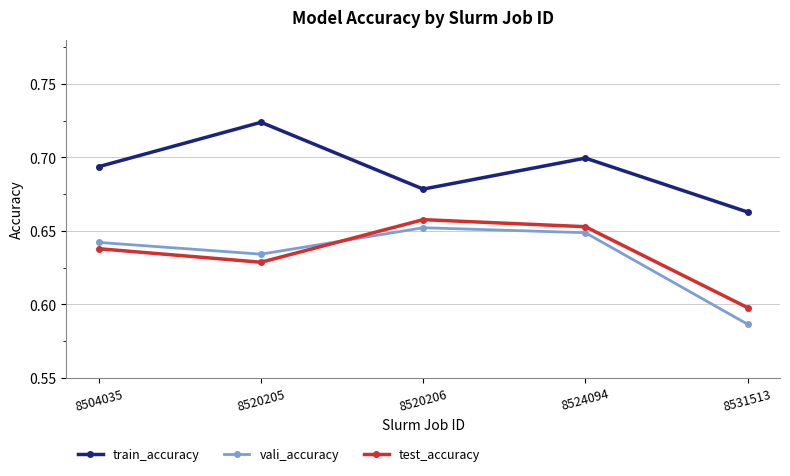

In train_accuracy, how many points are lower than both neighbors (excluding endpoints)?

1